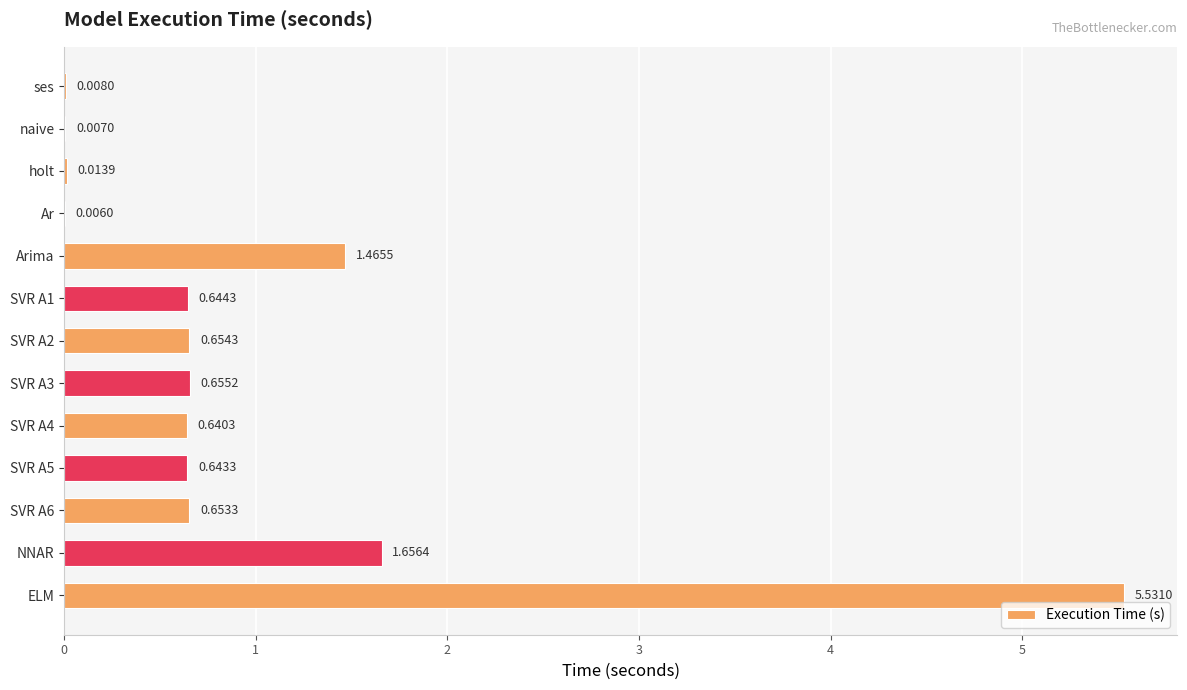

What is the average value?

1.0